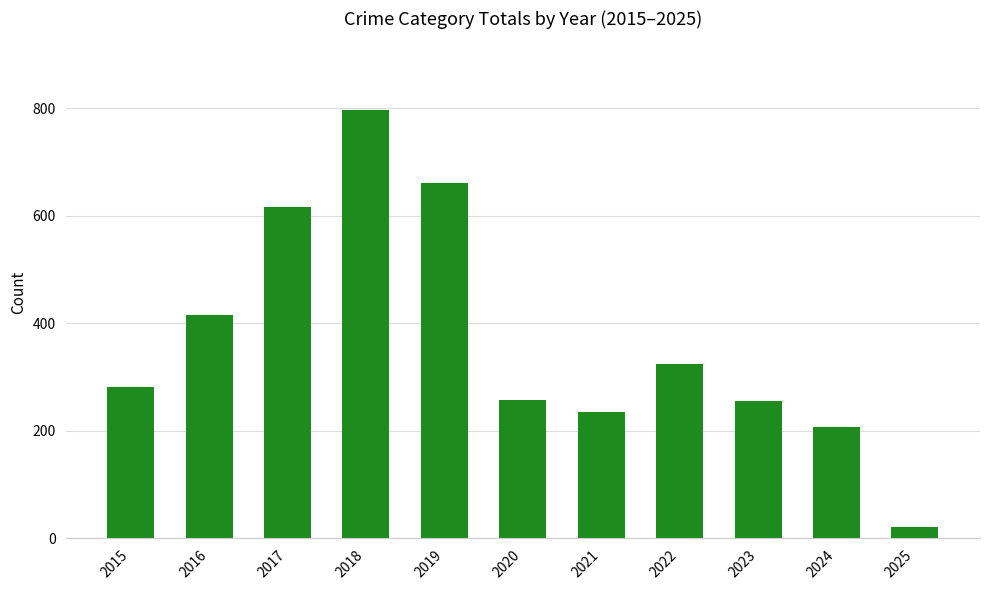

What is the smallest value displayed?

21